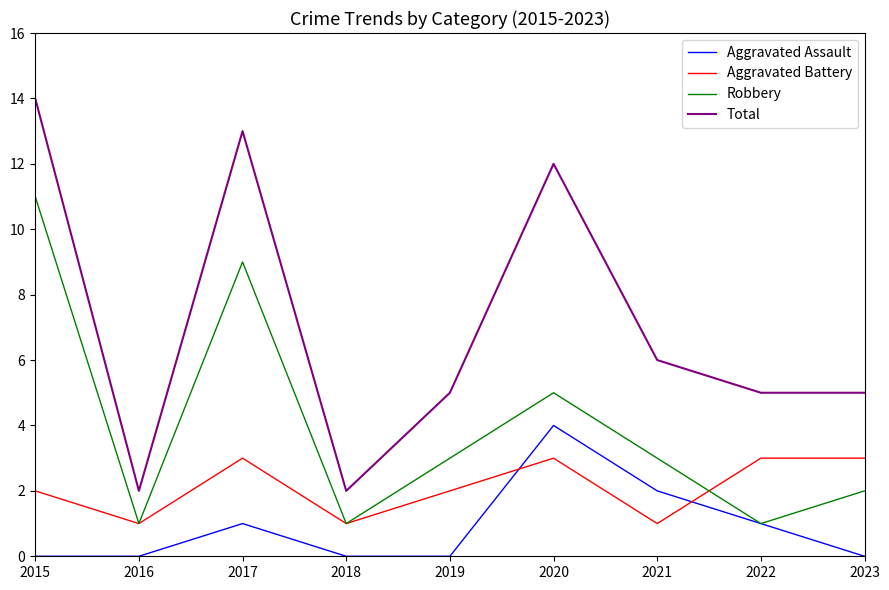

What is the greatest value displayed?

14